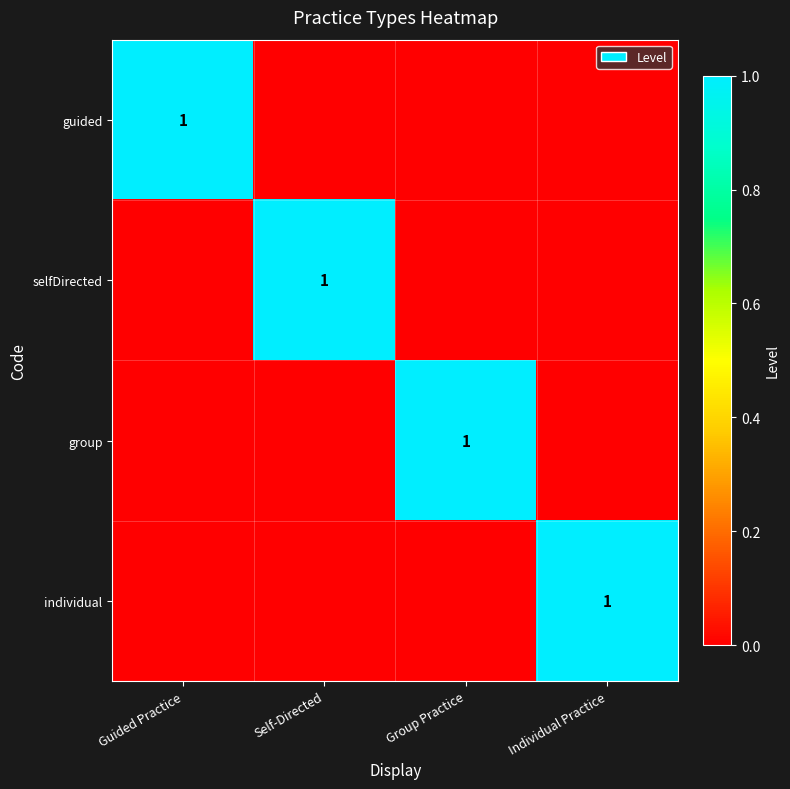

The value of group at Group Practice is 0. True or false?

False